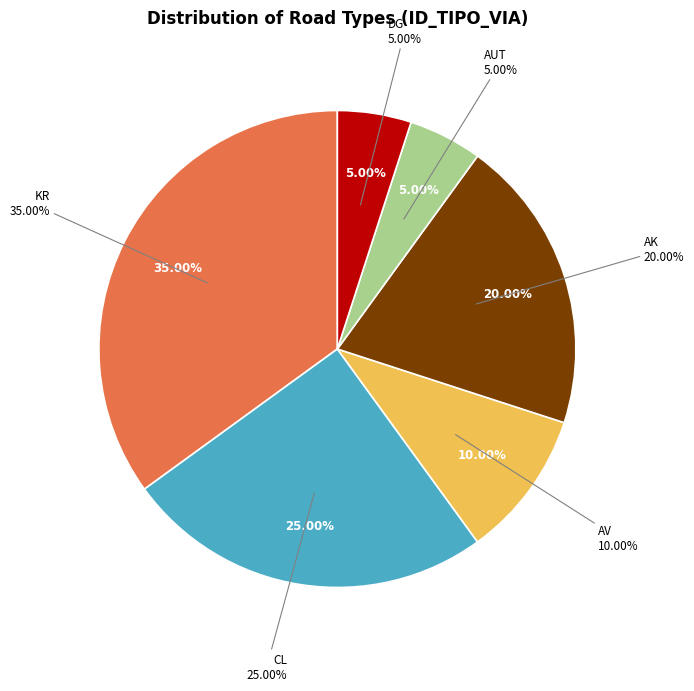

To the nearest percent, what is the average slice percentage?

17%